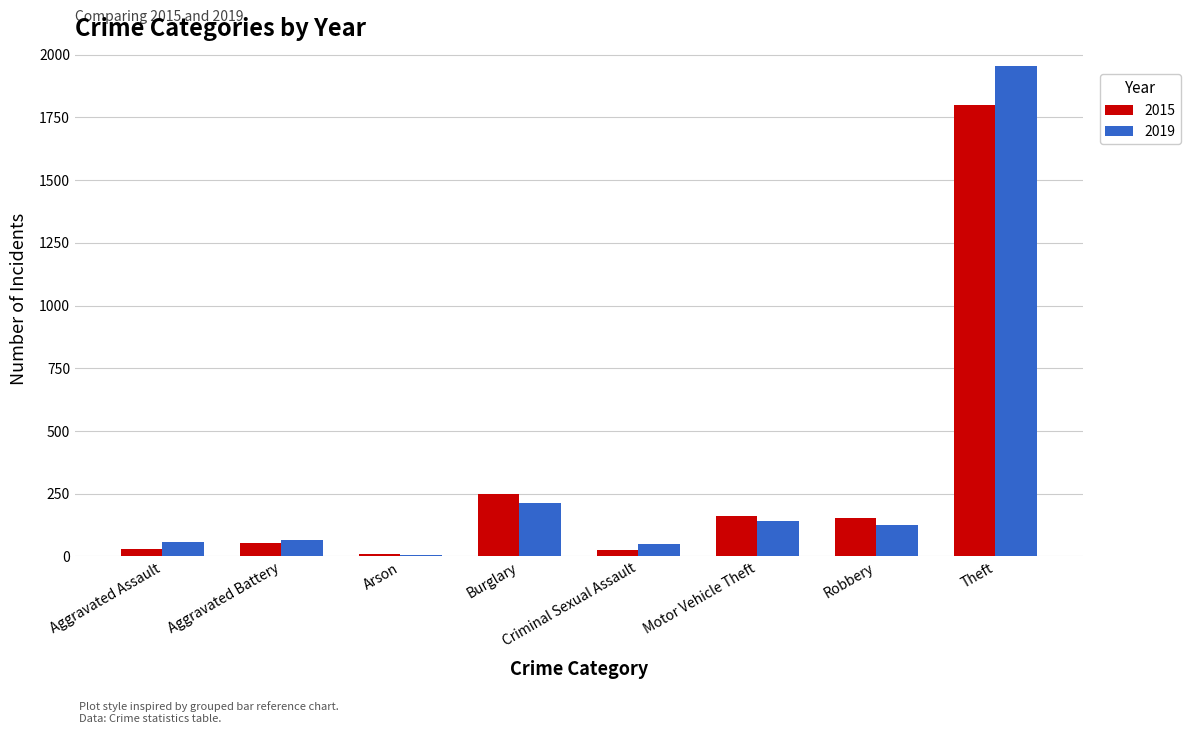

At which label is 2019 closest to 980?

Burglary